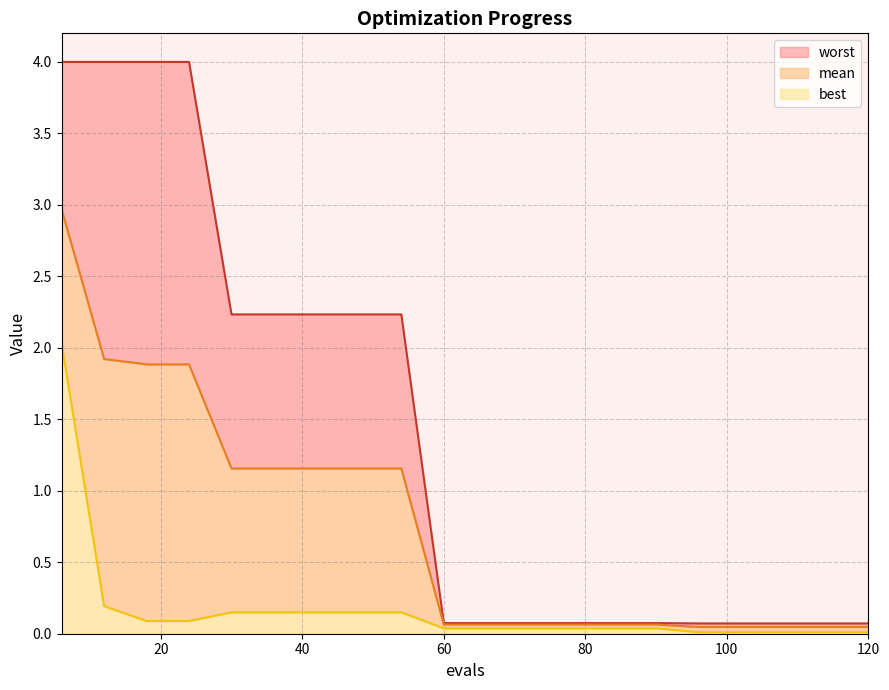

Which series has the largest range (max minus min)?

worst